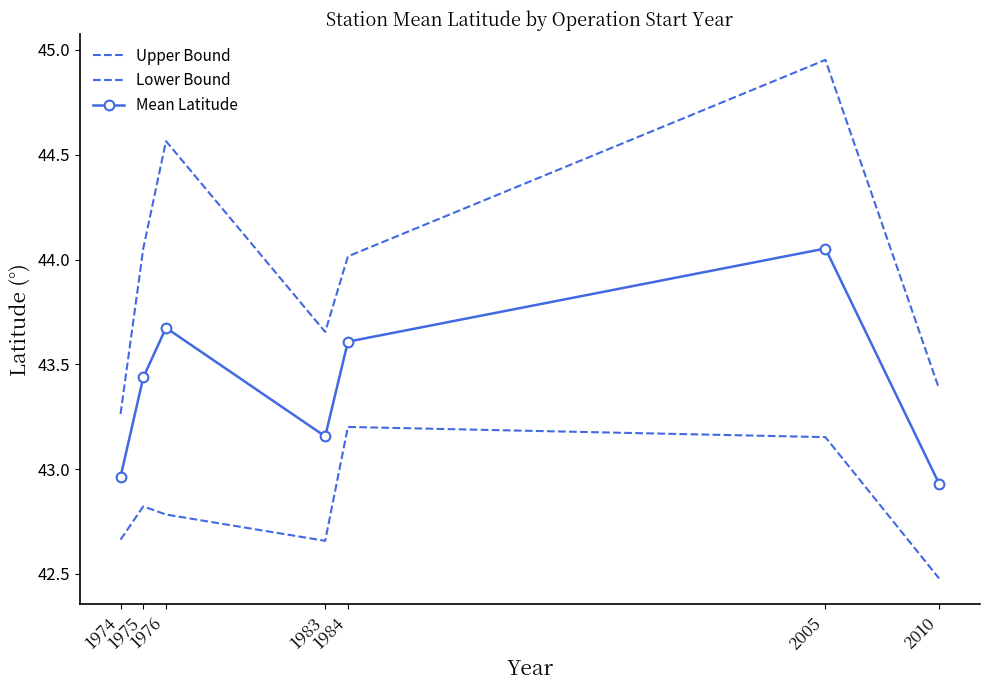

Is it true that Lower Bound equals 11.1 at 1975?

False